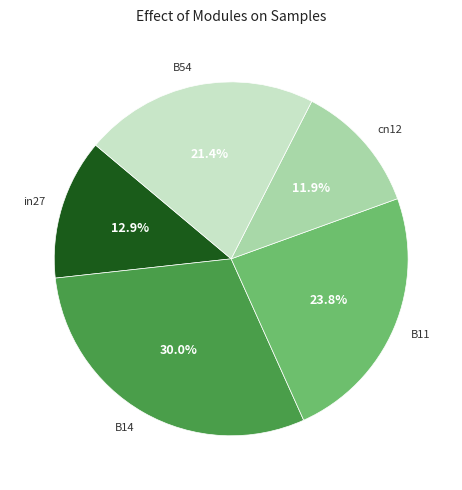

How many segments does this pie chart have?

5